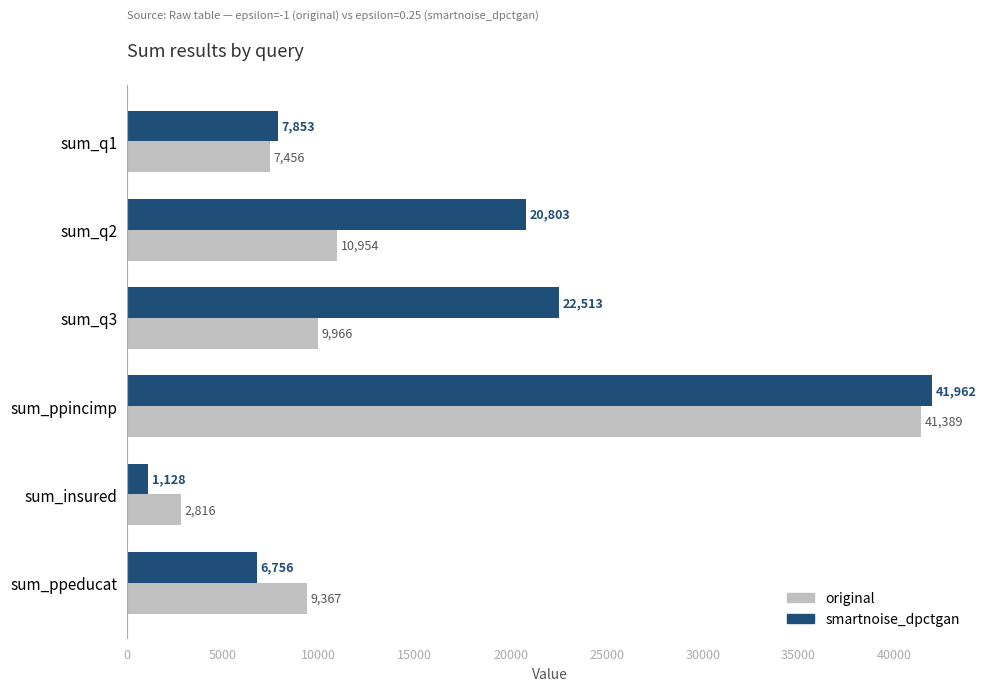

Rank the series at sum_ppincimp from lowest to highest value.

original, smartnoise_dpctgan